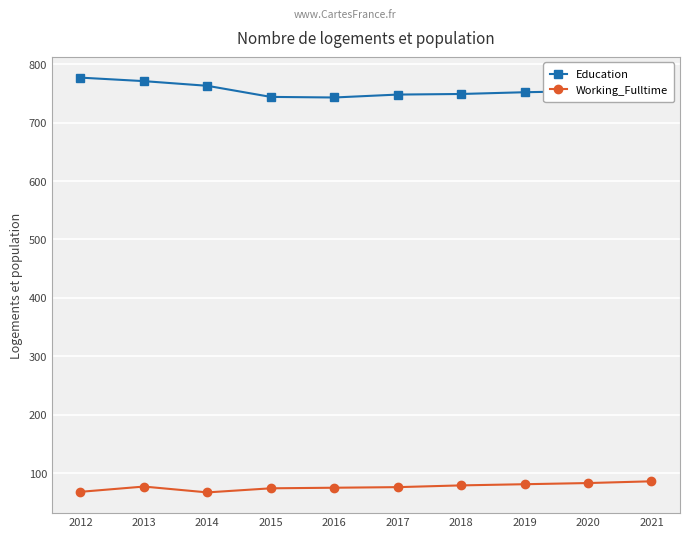

What is the sum of the Working_Fulltime values at 2020 and 2013?

160